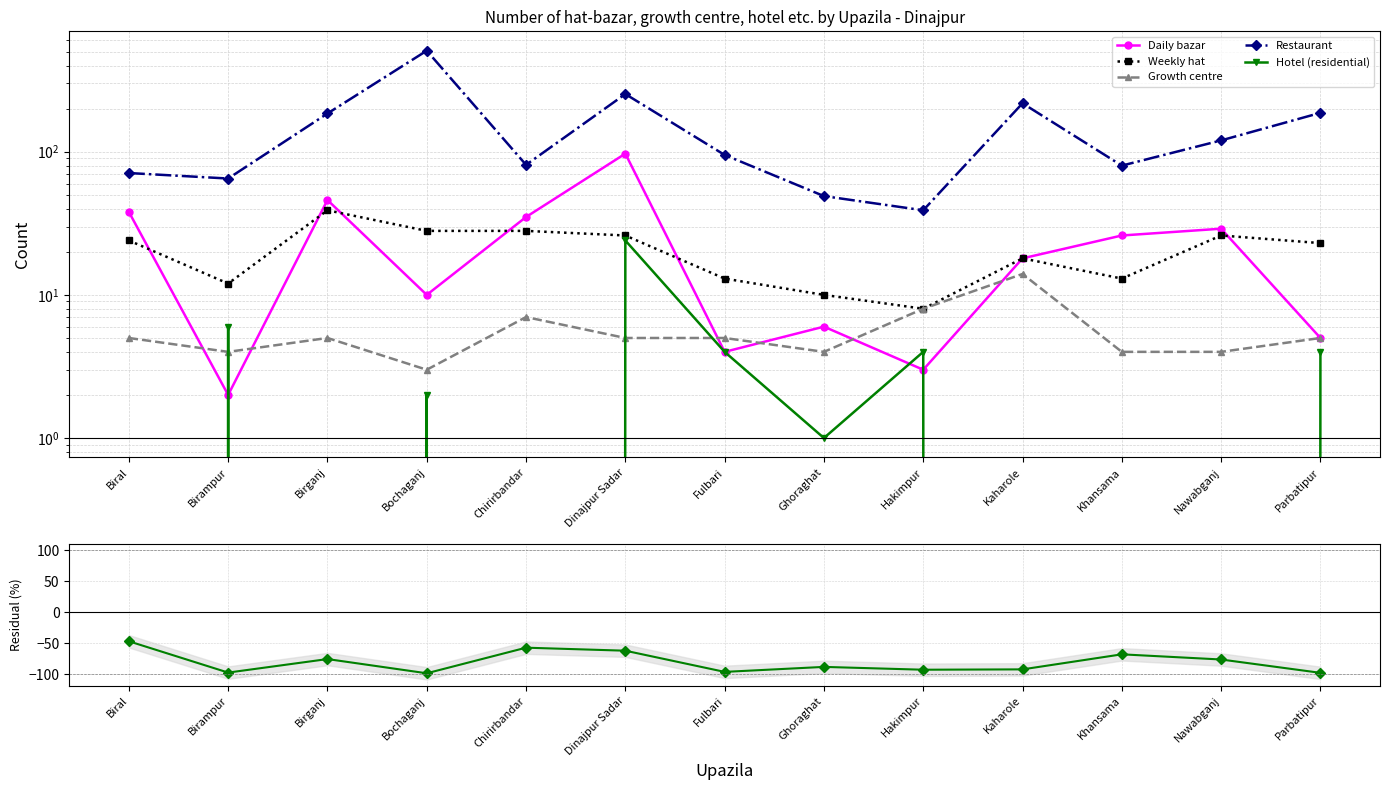

The Weekly hat series shows 10.0 at Ghoraghat. True or false?

True